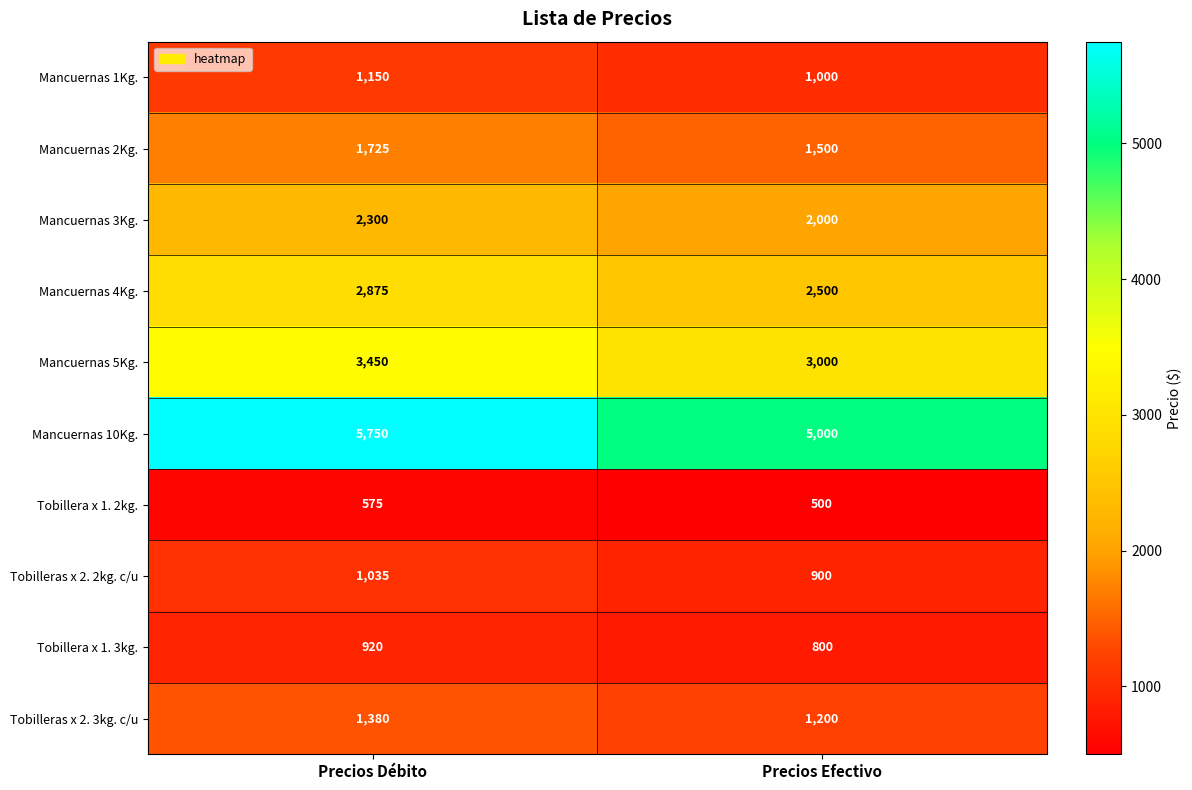

What is the minimum value shown in the chart?

500